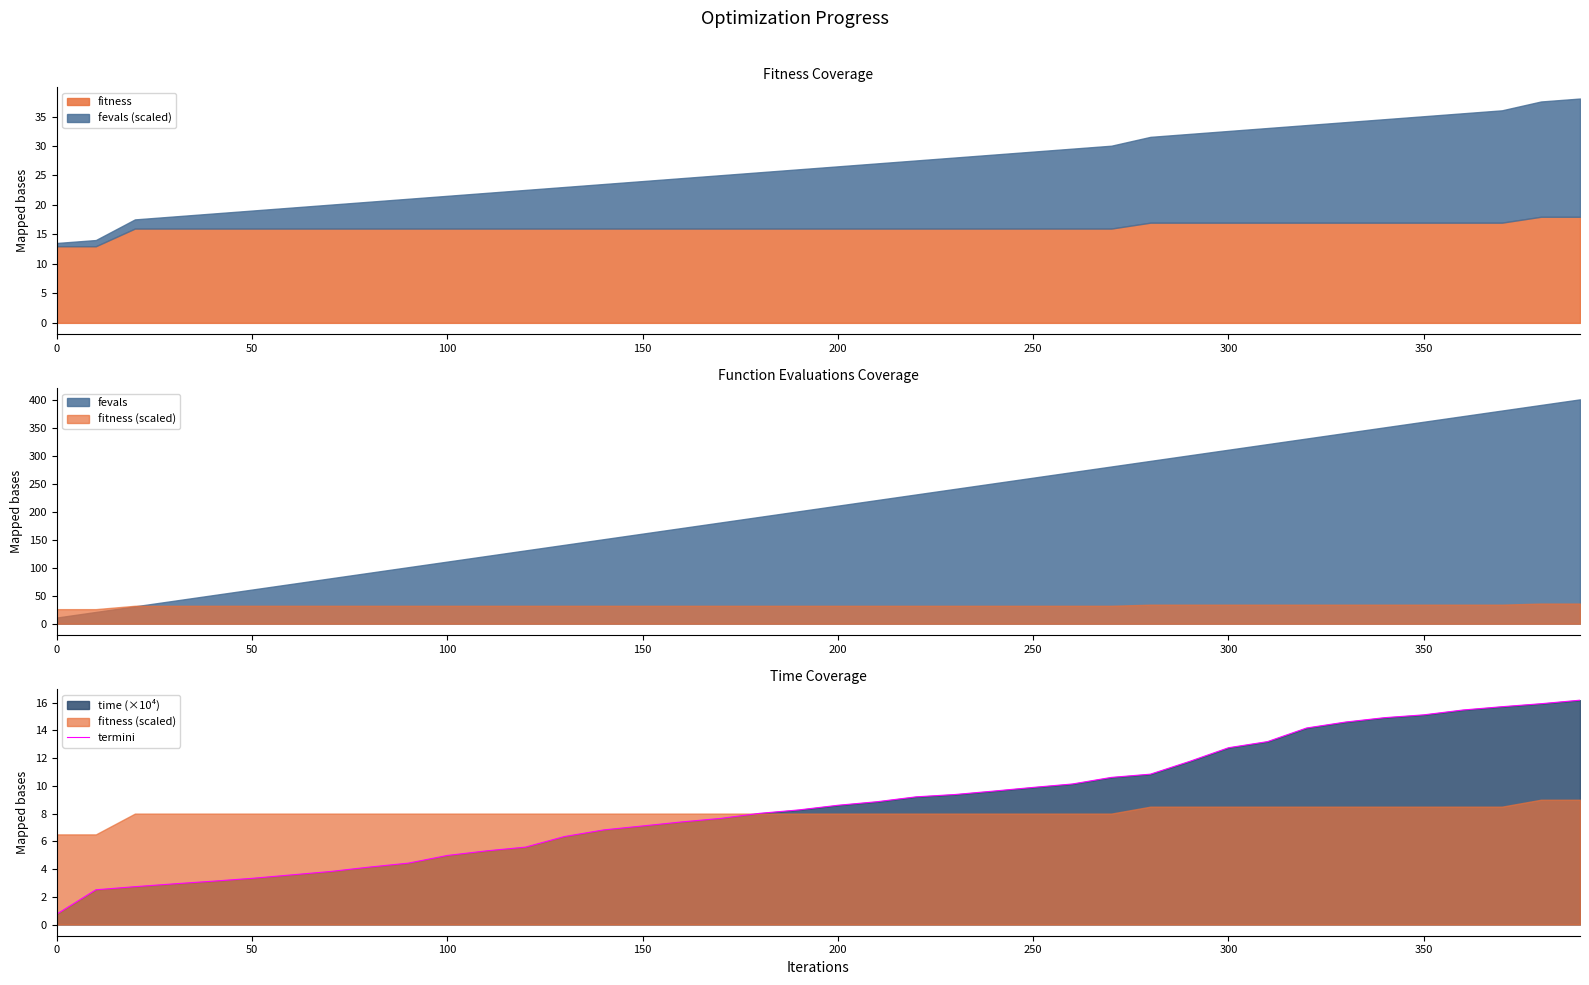

The termini series shows 7.1 at 150. True or false?

True